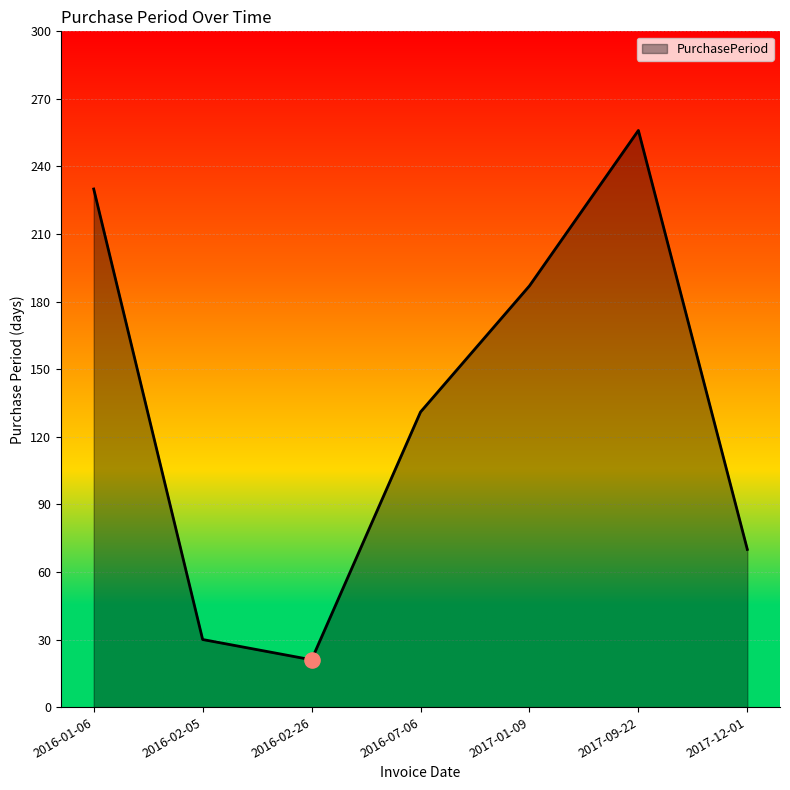

What is the ratio of the value at 2017-09-22 to the value at 2016-01-06?

1.1